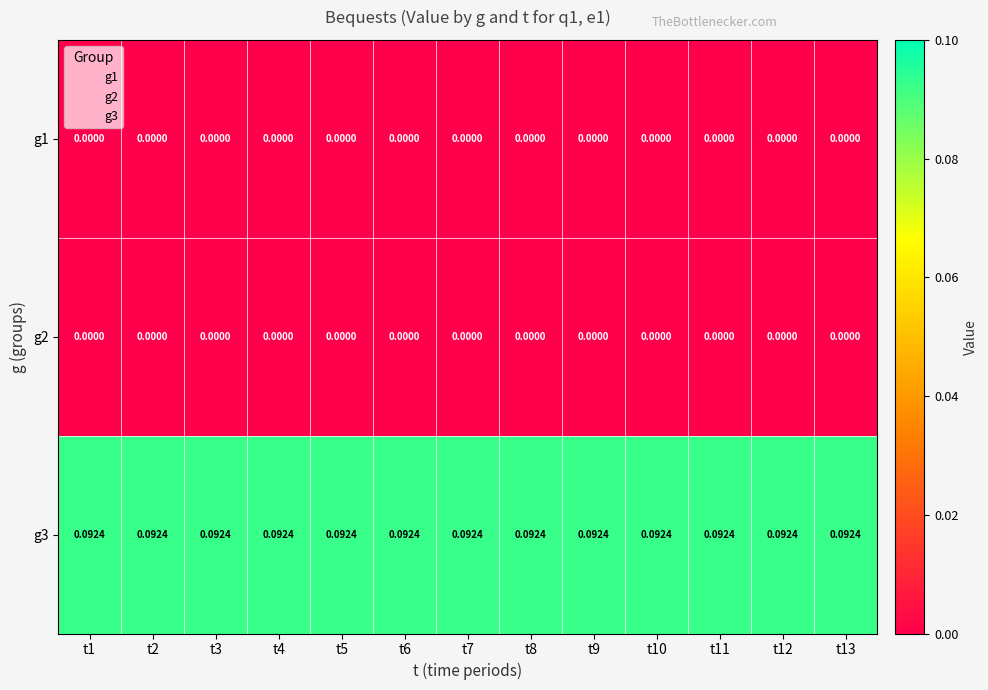

Reading left to right, extract all data points from this chart.

g1: t1=0.0	t2=0.0	t3=0.0	t4=0.0	t5=0.0	t6=0.0	t7=0.0	t8=0.0	t9=0.0	t10=0.0	t11=0.0	t12=0.0	t13=0.0
g2: t1=0.0	t2=0.0	t3=0.0	t4=0.0	t5=0.0	t6=0.0	t7=0.0	t8=0.0	t9=0.0	t10=0.0	t11=0.0	t12=0.0	t13=0.0
g3: t1=0.1	t2=0.1	t3=0.1	t4=0.1	t5=0.1	t6=0.1	t7=0.1	t8=0.1	t9=0.1	t10=0.1	t11=0.1	t12=0.1	t13=0.1